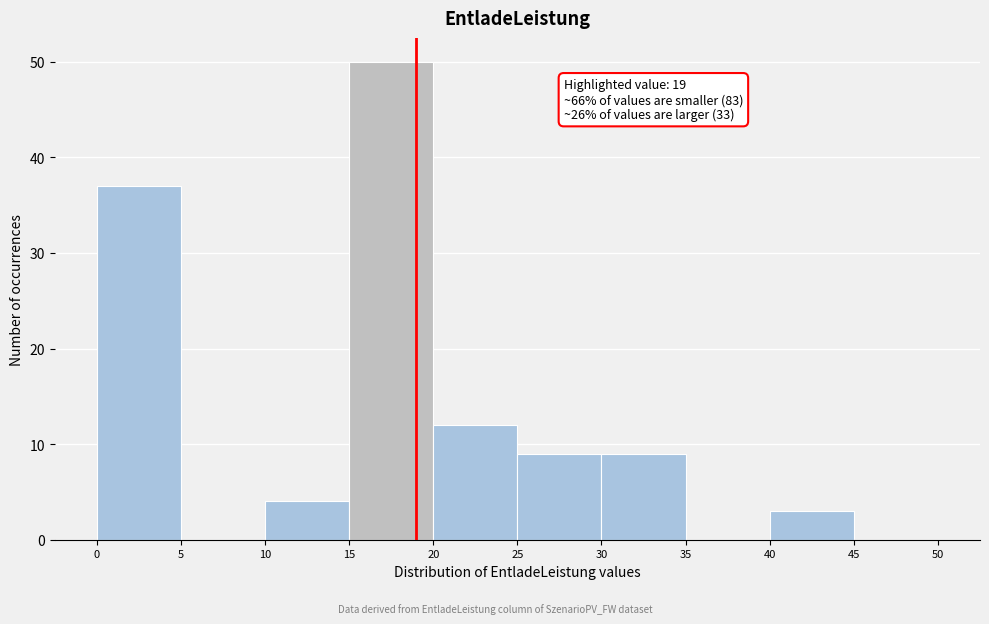

Which range on the x-axis has the tallest bar?

15 to 20